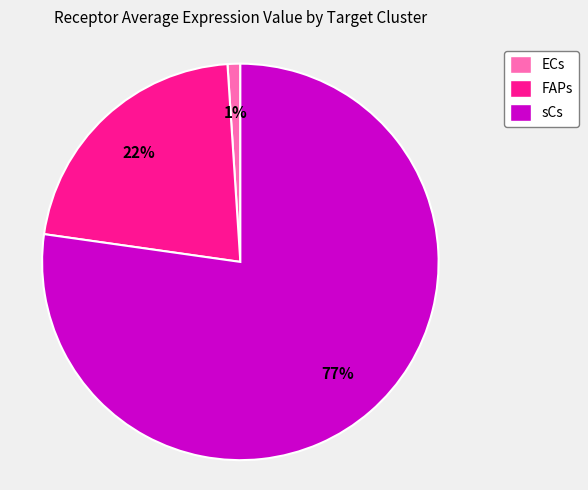

What is the largest slice in the pie chart?

sCs